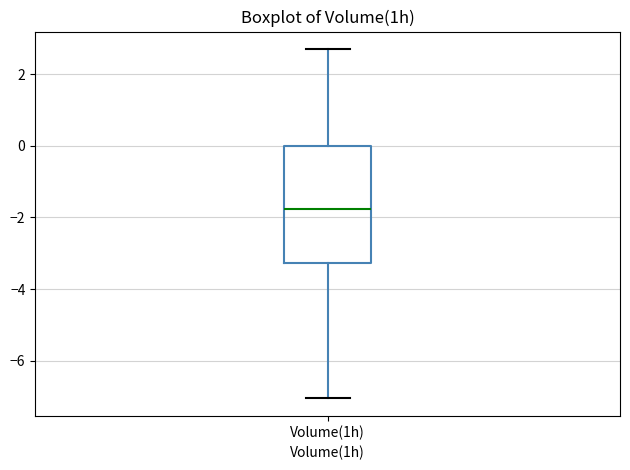

Read this box plot against the y-axis: the position of the median line, the range covered by the box, and the ends of both whiskers. The values are not printed on the chart, so give them approximately, as read against the axis.

median -1.8, box -3.2 to 0.0, whiskers -7.0 to 2.8